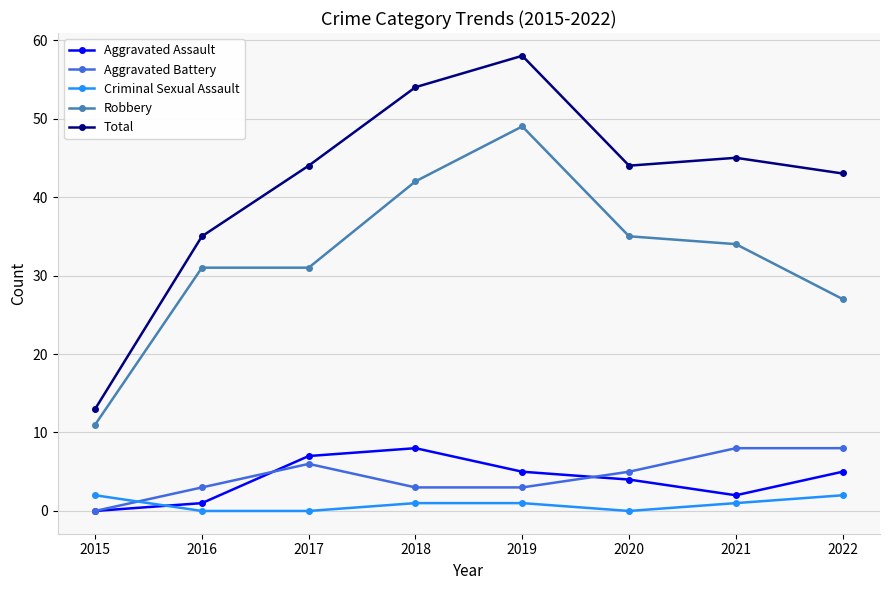

Rank the series at 2022 from highest to lowest value.

Total, Robbery, Aggravated Battery, Aggravated Assault, Criminal Sexual Assault